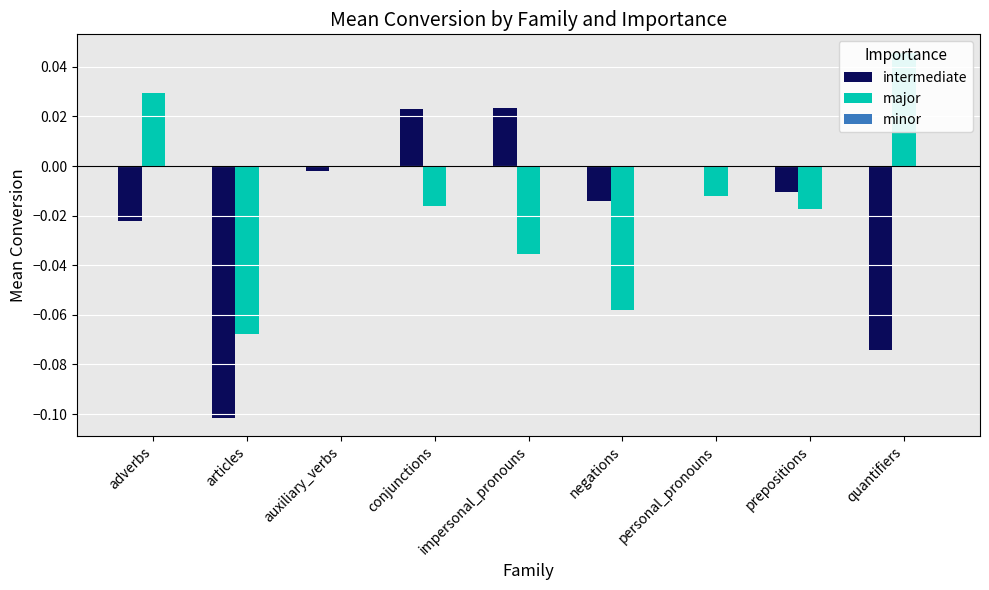

Rank the series by their maximum value, from highest to lowest.

major, intermediate, minor